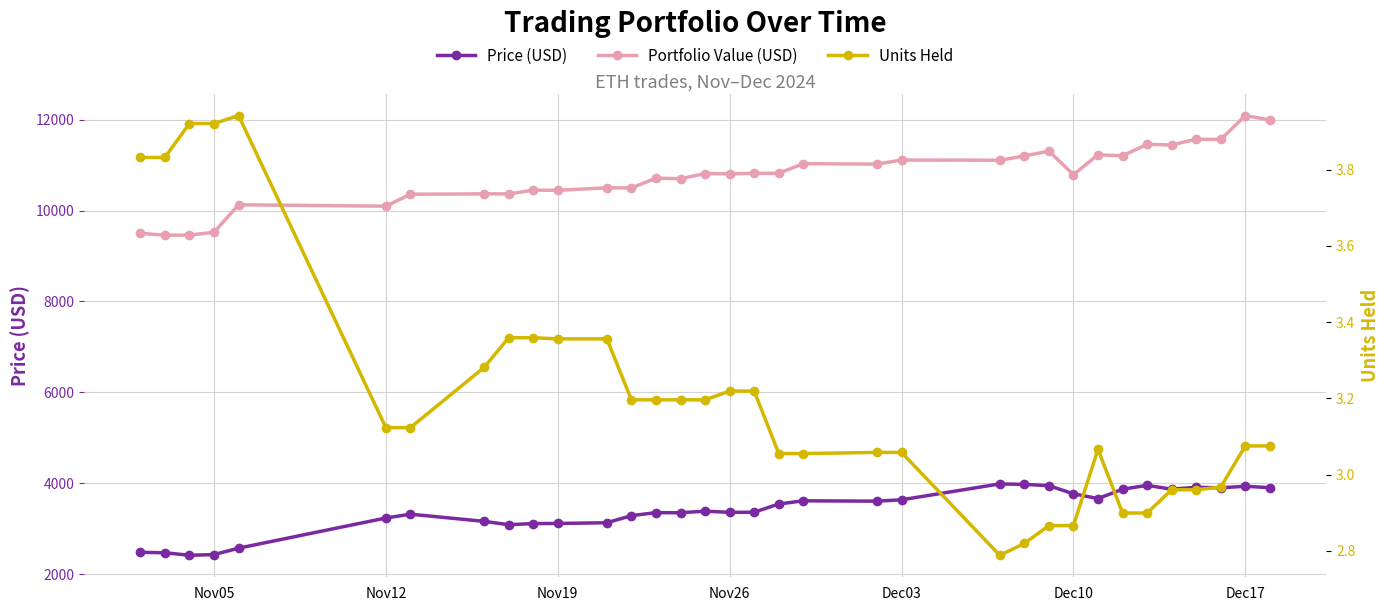

What is the difference between the maximum and second lowest values in the Price (USD) series?

1556.2